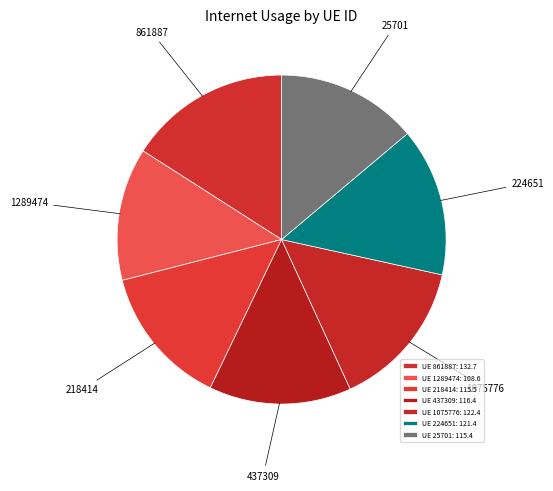

Count the number of slices in the pie.

7